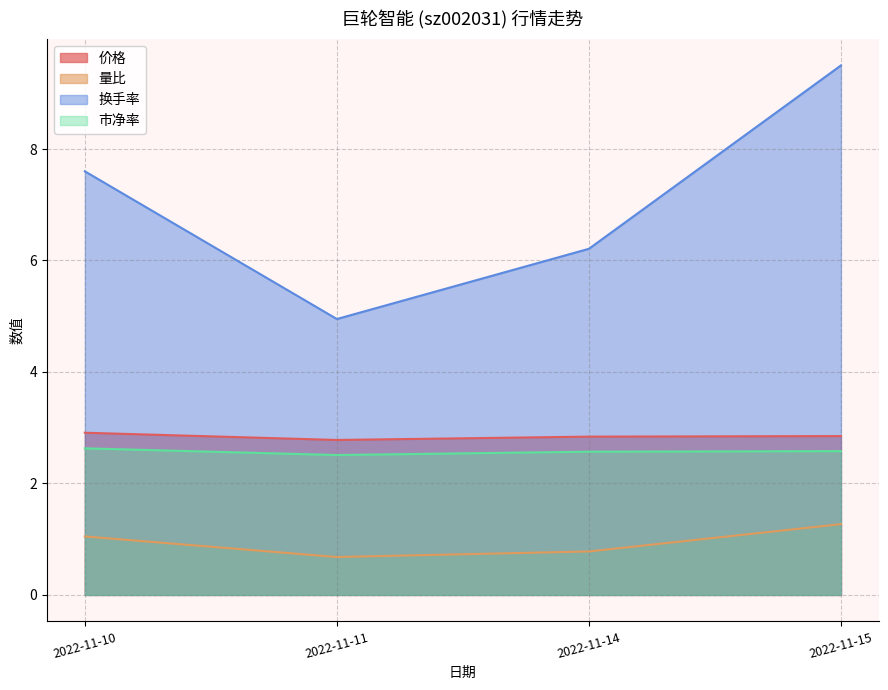

The 换手率 series shows 6.2 at 2022-11-14. True or false?

True